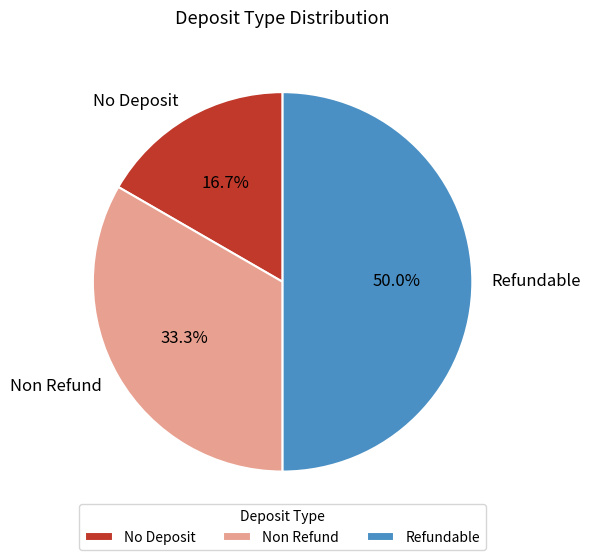

To the nearest percent, what is the difference between the Refundable and Non Refund slice percentages?

17%